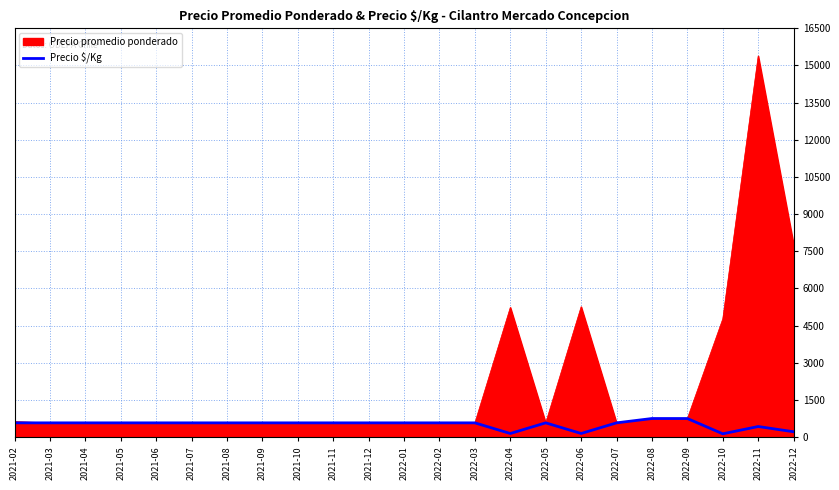

At which label does Precio promedio ponderado reach its peak?

2022-11